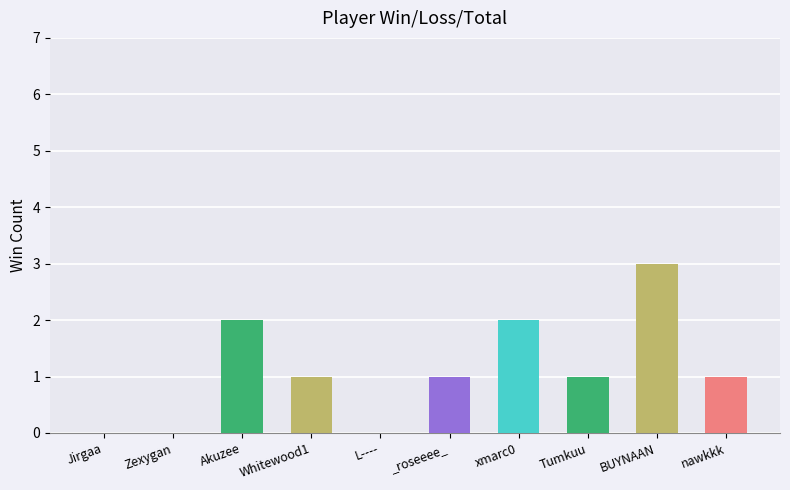

Is the value of Loss at nawkkk greater than the value of Total at xmarc0?

No